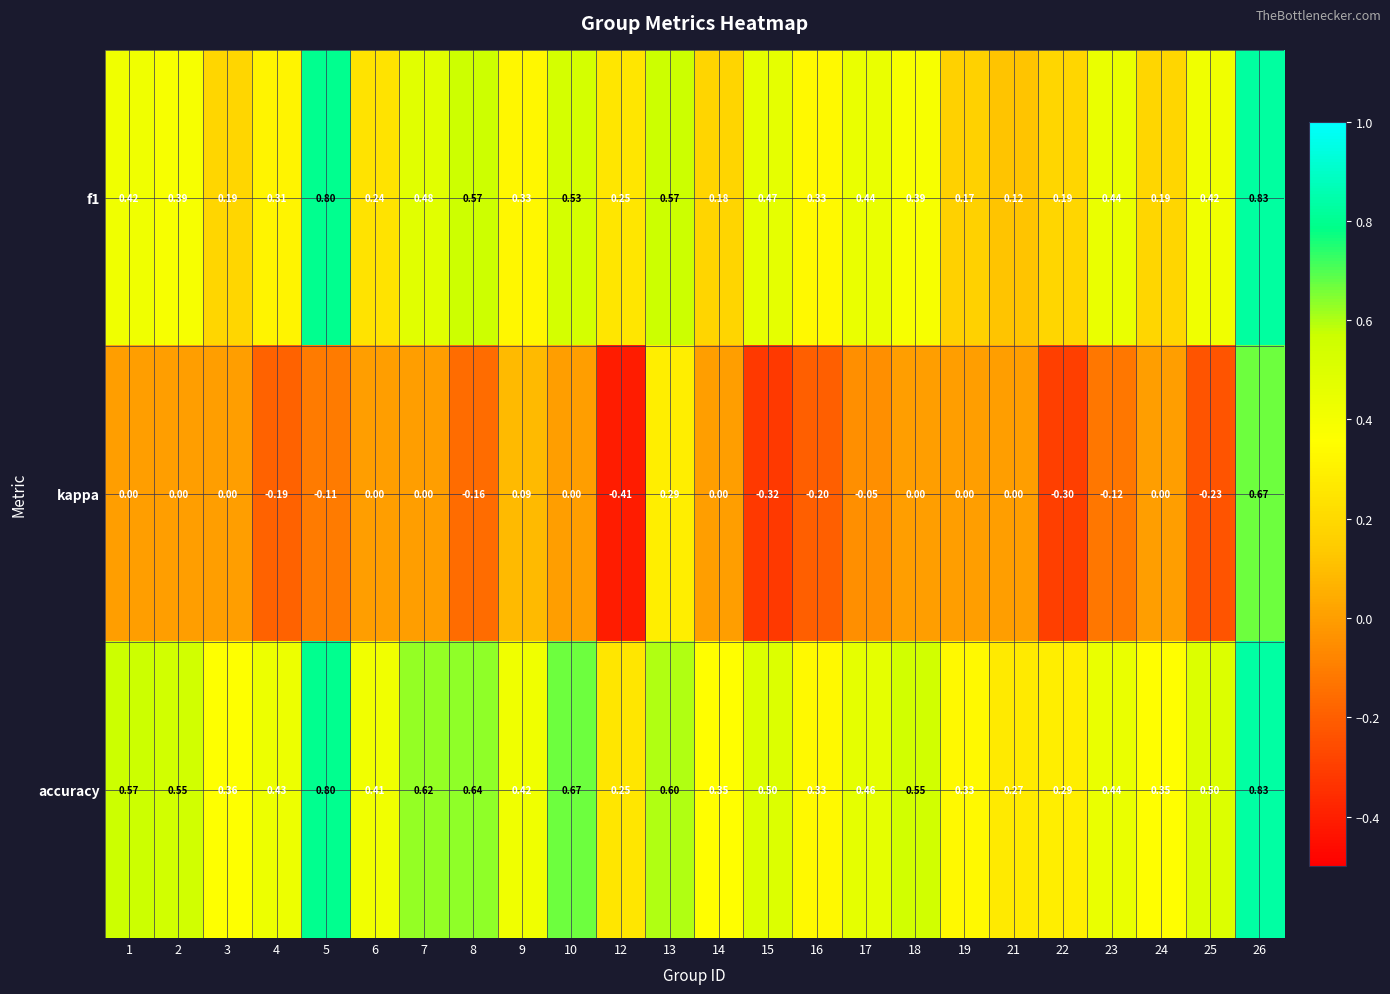

Which series has the largest range (max minus min)?

kappa